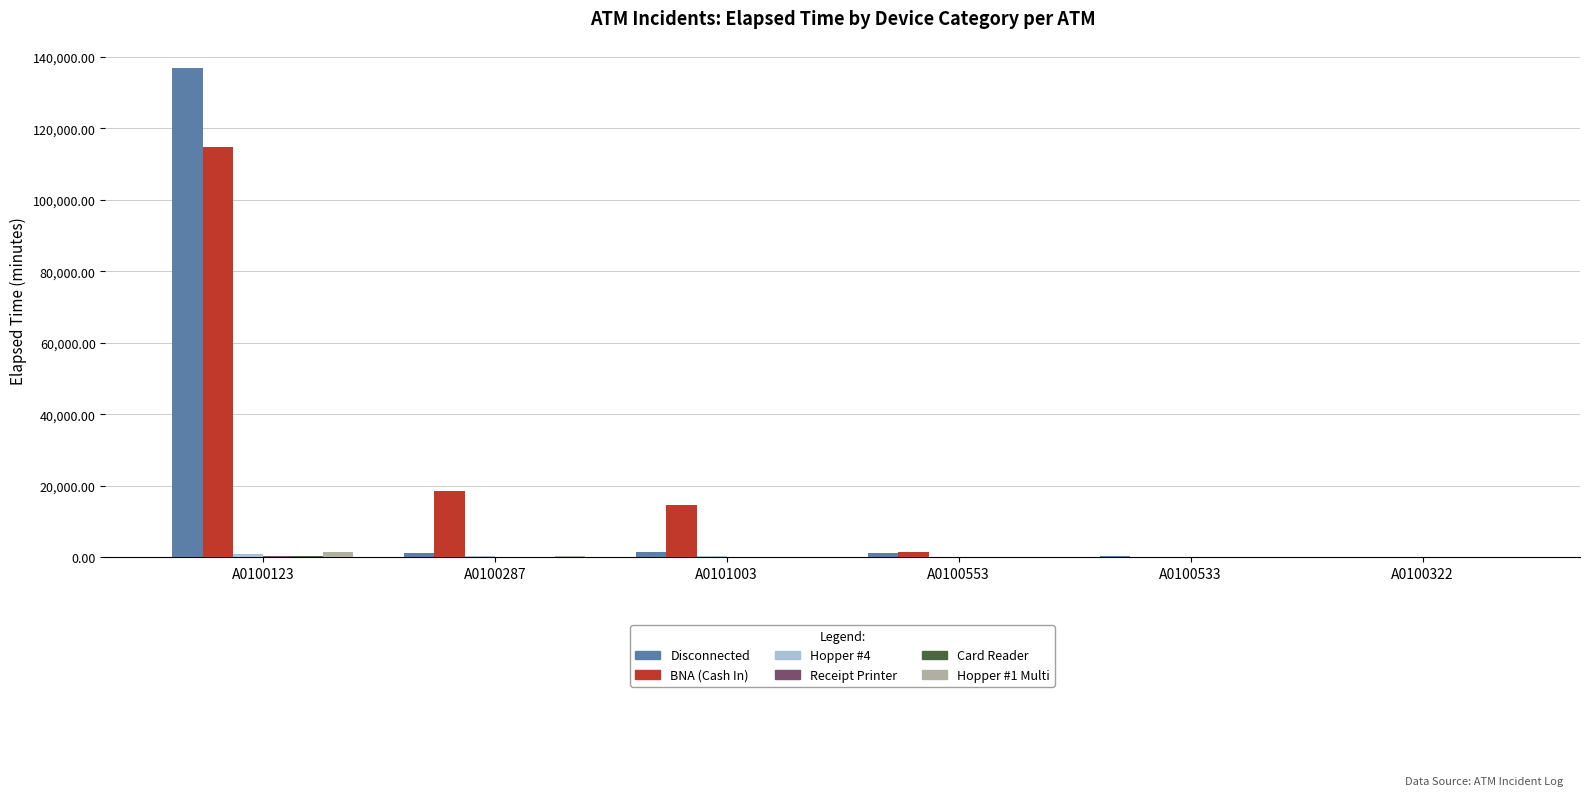

True or false: Hopper #1 Multi has a value of 180 at A0101003.

True